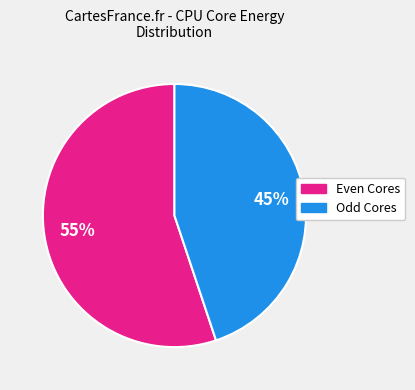

To the nearest percent, what is the difference between the largest and smallest slice percentages?

10%